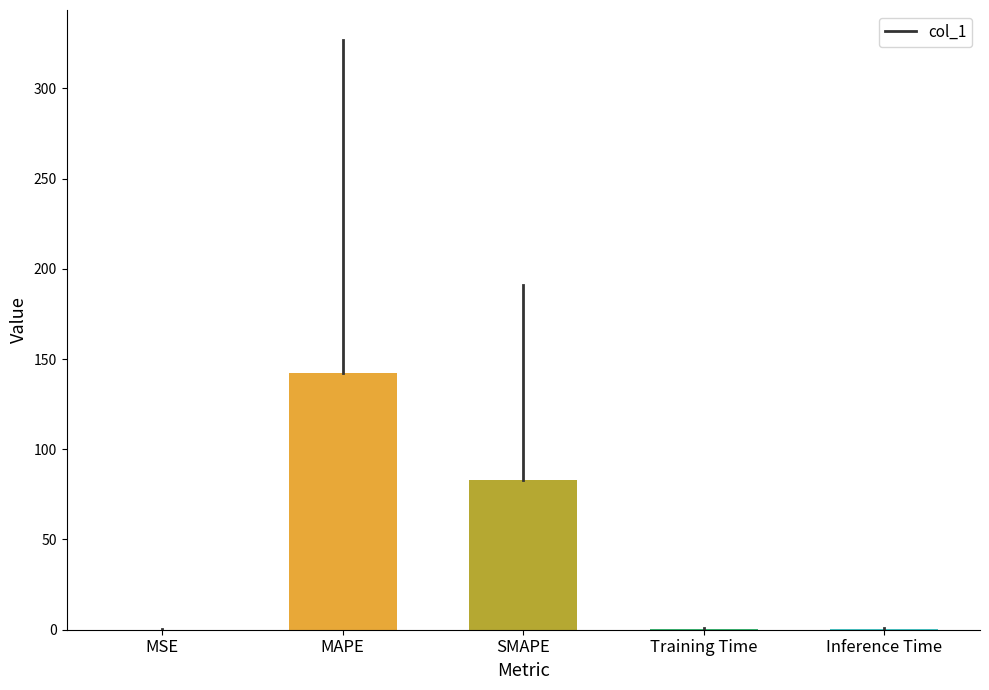

What is the difference between the values at MSE and MAPE?

142.1